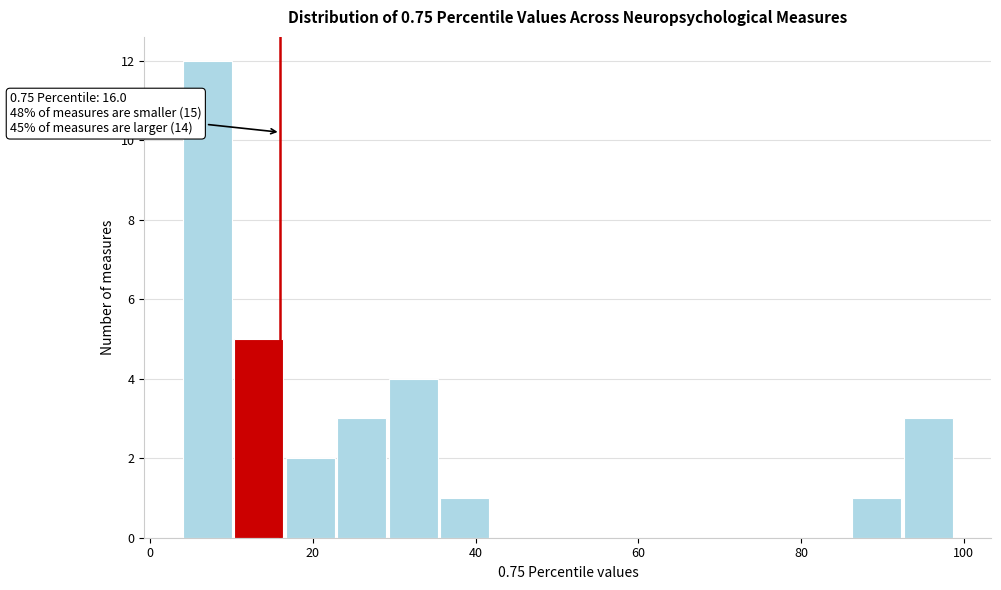

Around what value on the x-axis is the tallest bar? Give the approximate position of its centre, as read against the axis.

8